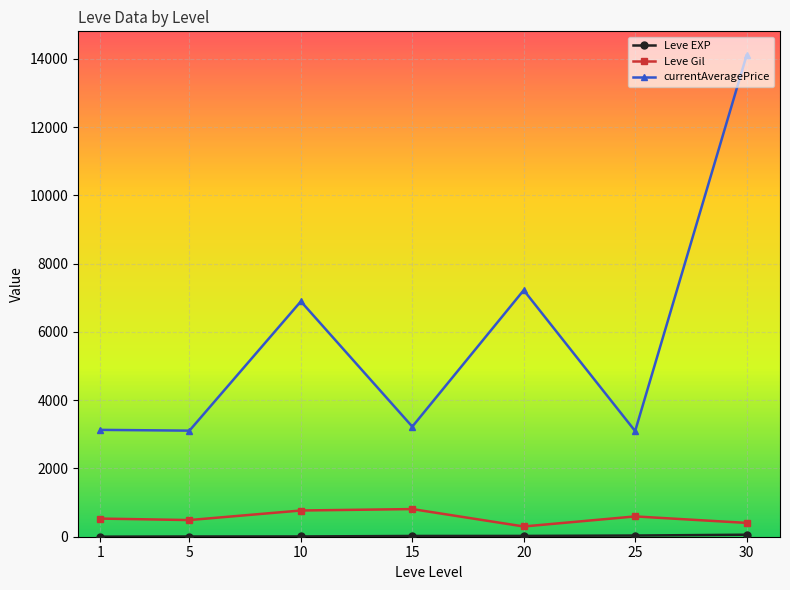

What is the value of the Leve Gil point at the 6th from the left?

595.0